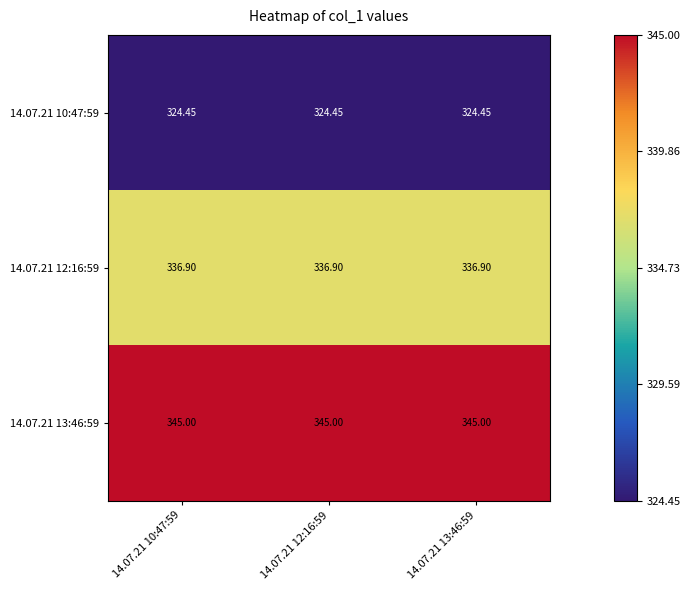

How many distinct data groups are displayed?

3